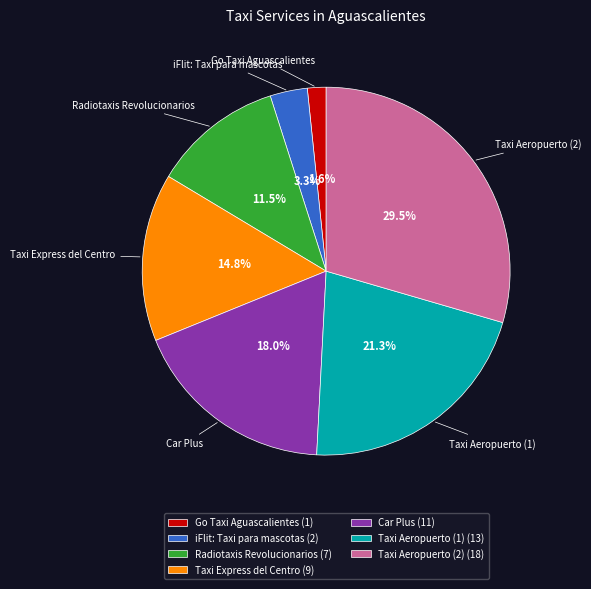

Which slice is the smallest?

Go Taxi Aguascalientes